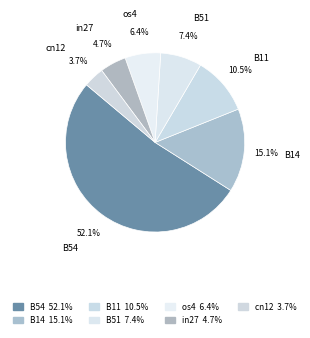

True or false: cn12 accounts for 11% of the total.

False